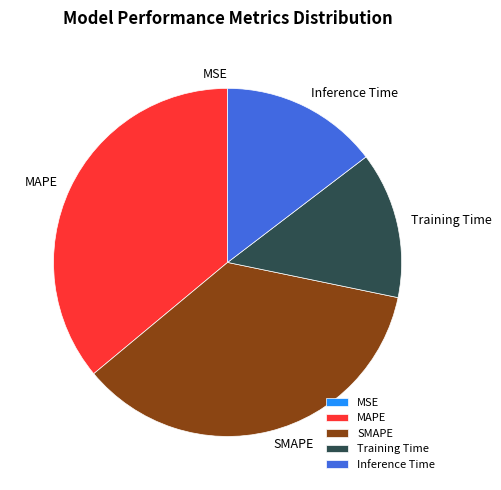

The SMAPE slice represents 43% of the pie. True or false?

False